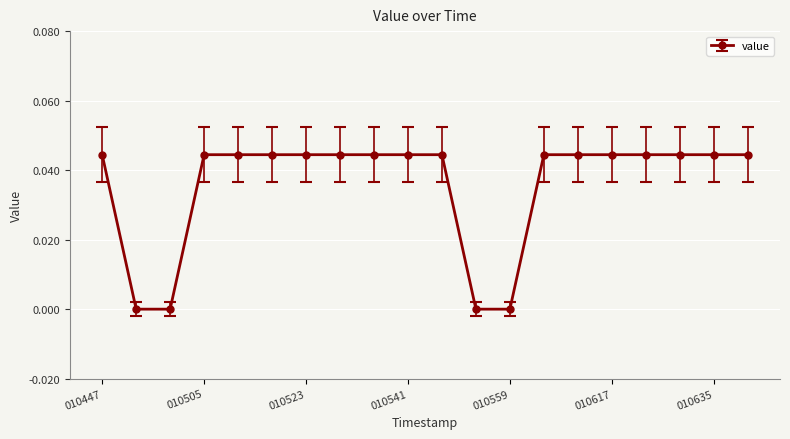

What is the sum of all values?

0.7